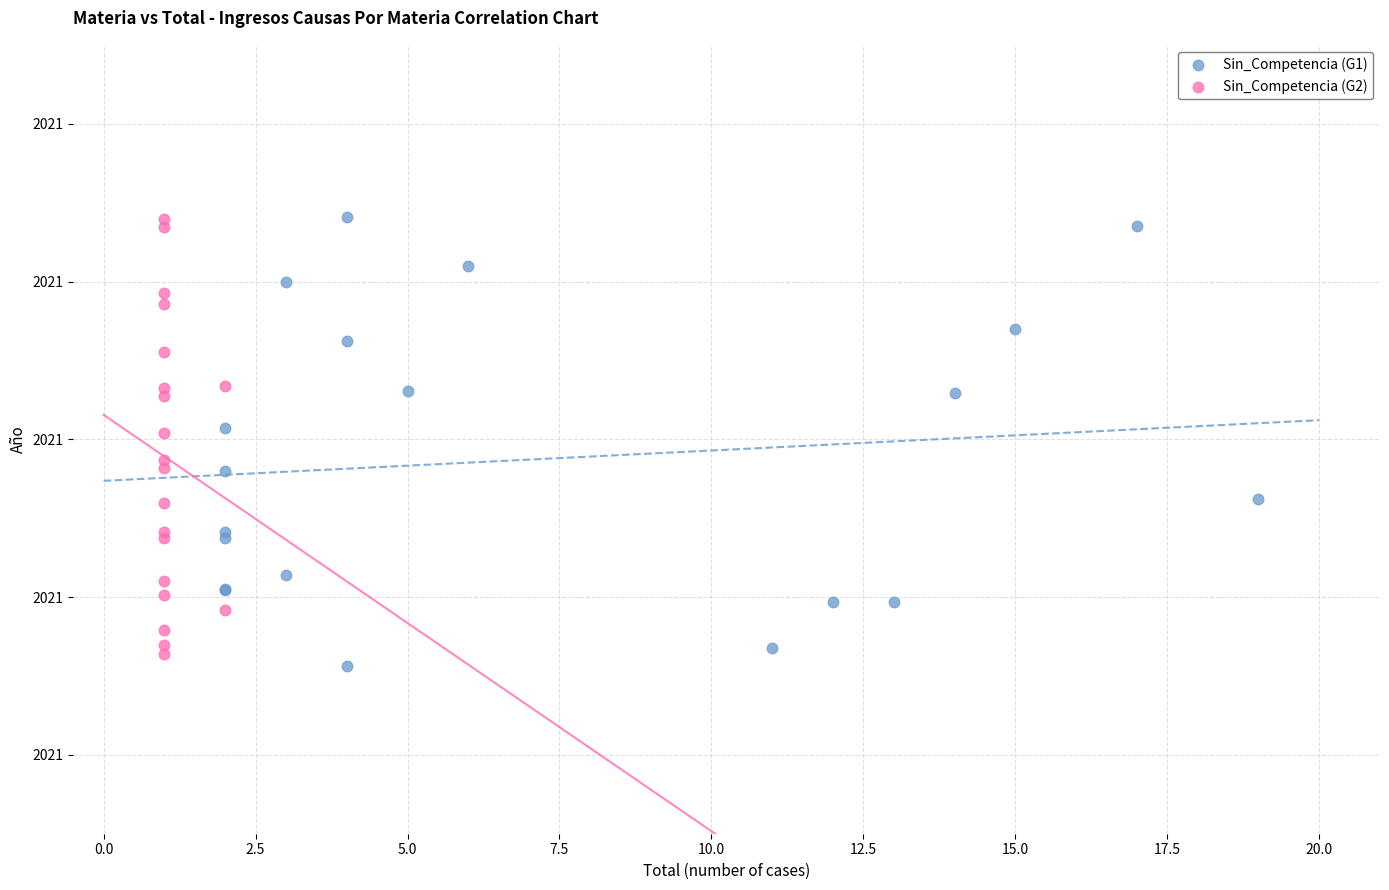

What are all the series names shown in the legend?

Sin_Competencia (G1), Sin_Competencia (G2)